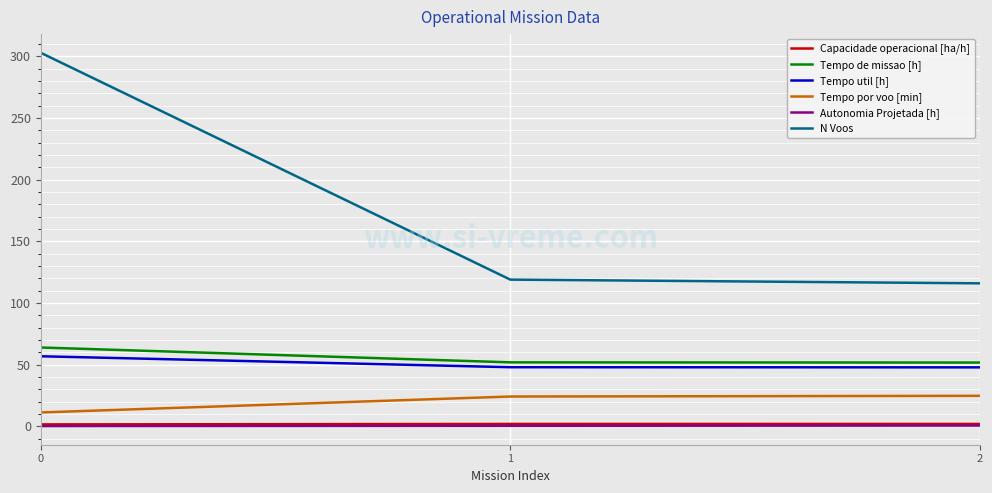

Is it true that Tempo de missao [h] equals 27.2 at 0?

False